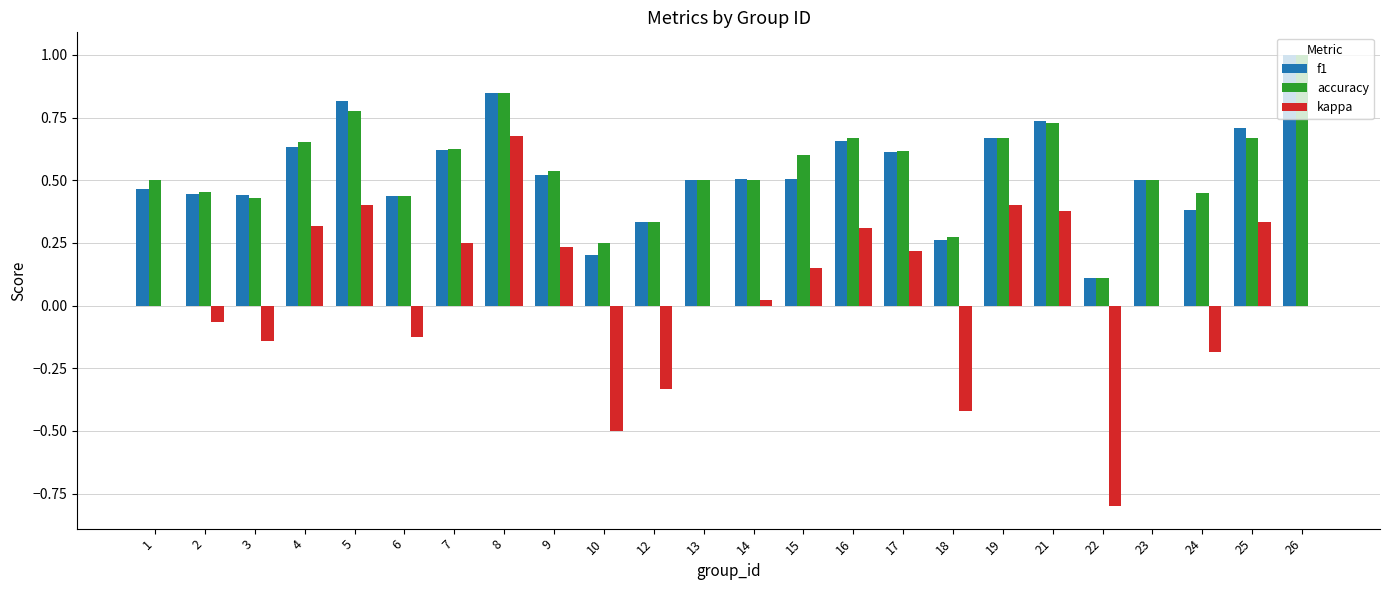

Between 8 and 19, which series saw the biggest shift?

kappa